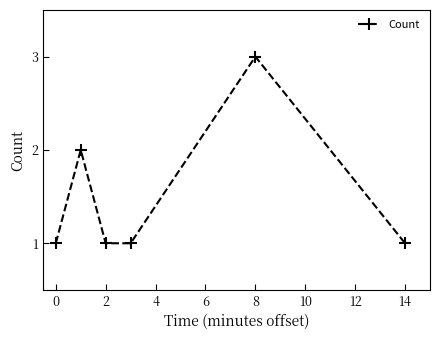

Reading right to left, extract all data points from this chart.

1	3	1	1	2	1